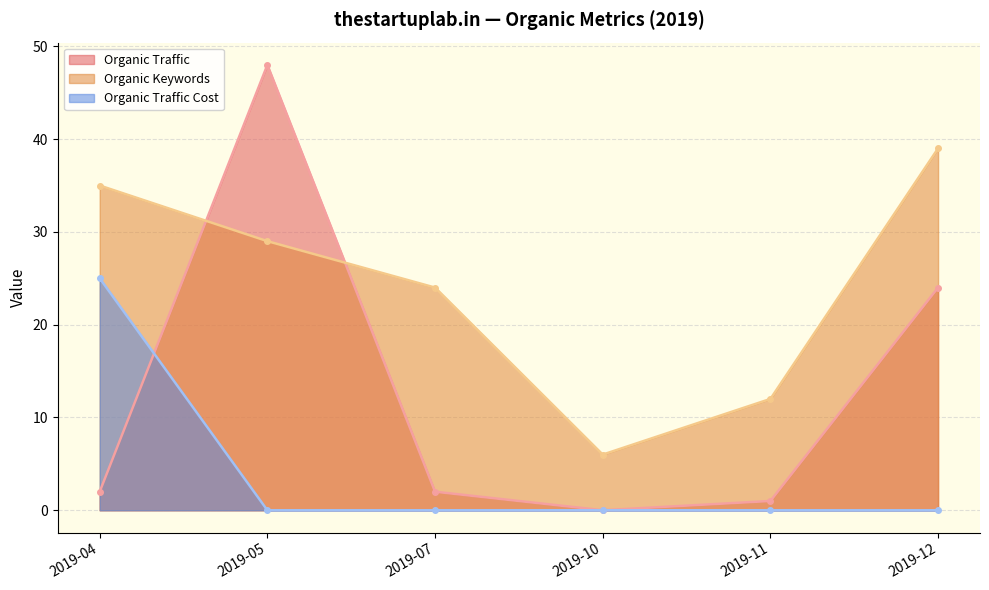

True or false: Organic Keywords and Organic Traffic Cost cross at least once.

False